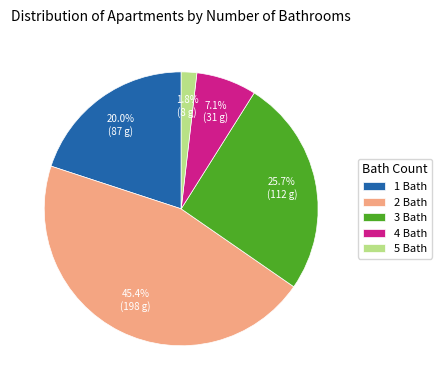

Which slice is the smallest?

5 Bath